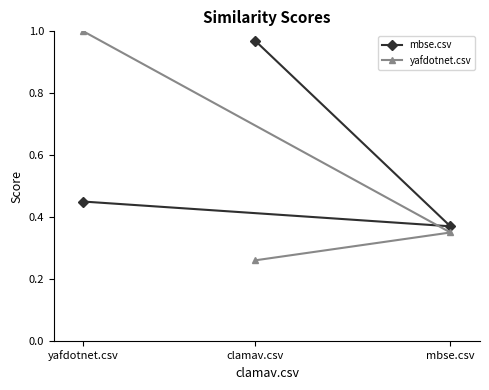

Where is yafdotnet.csv nearest to the value 0?

clamav.csv